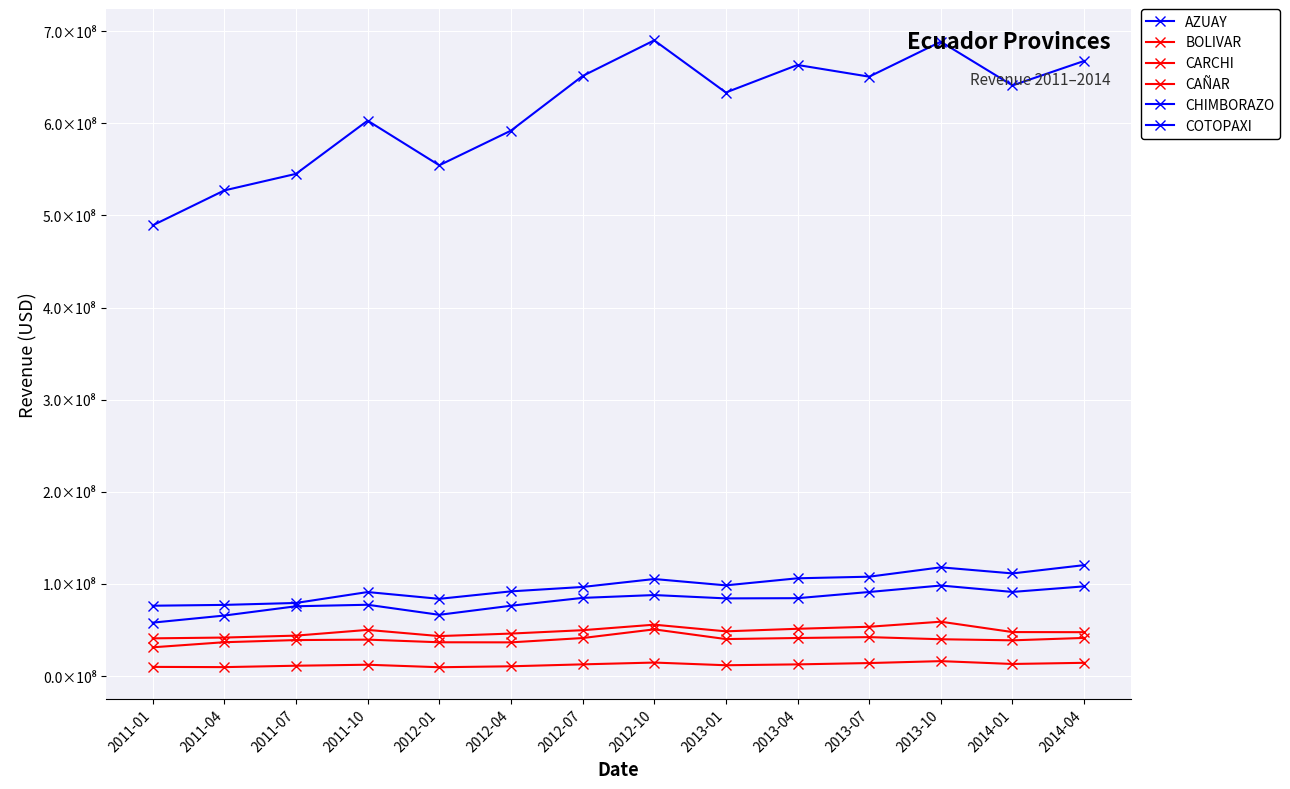

Which series has the largest range (max minus min)?

AZUAY